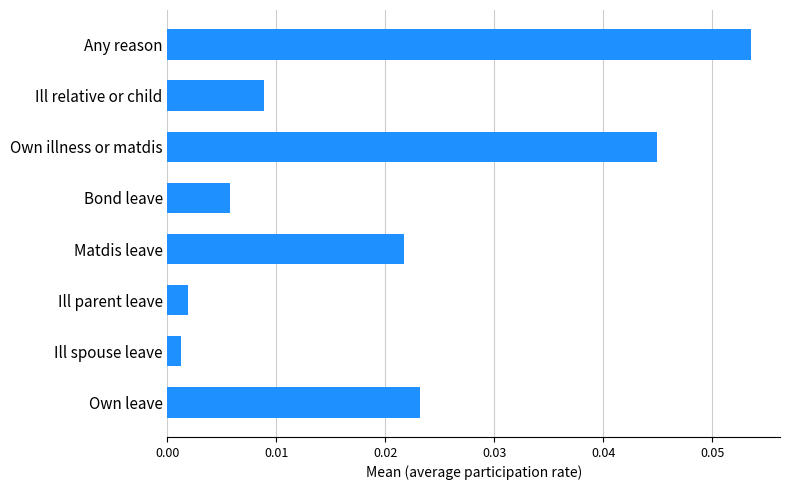

Is it true that the value at Own illness or matdis is 0.1?

False